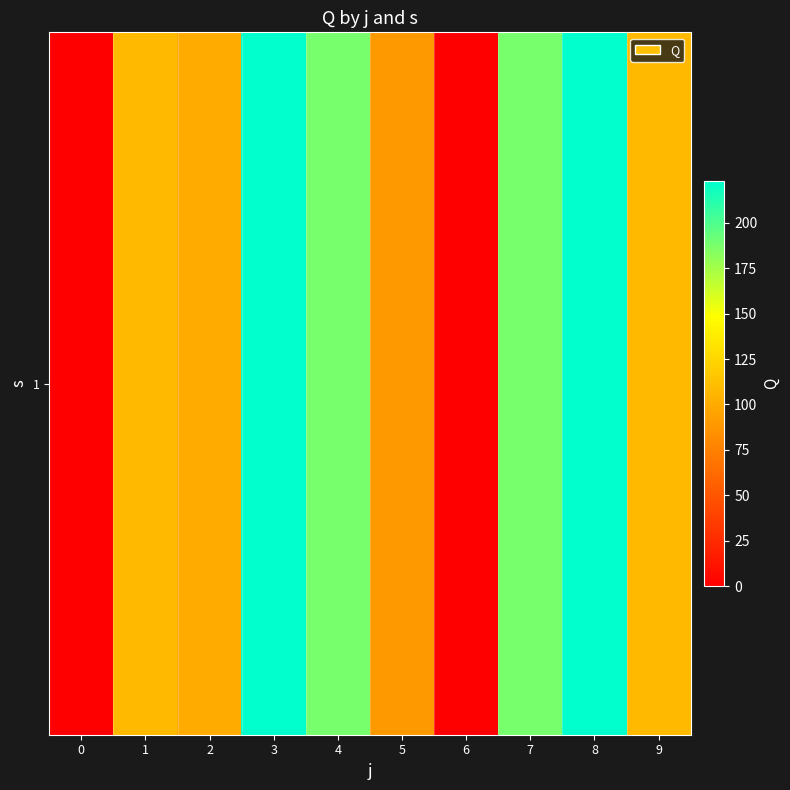

List the labels in order of value, smallest first.

0, 6, 5, 2, 1, 9, 4, 7, 3, 8